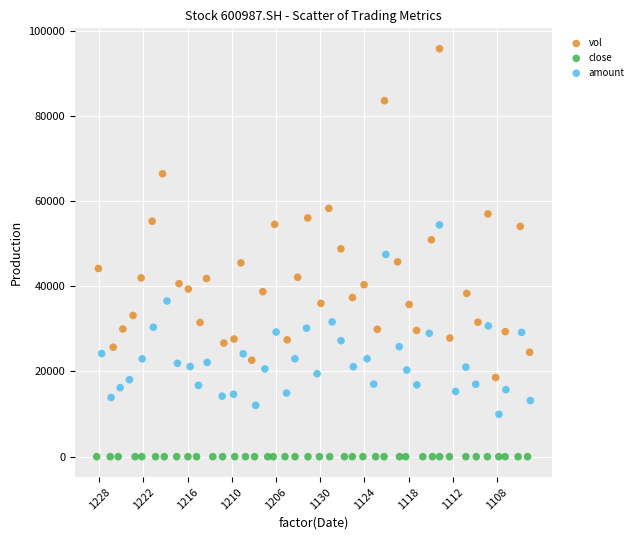

Which series reaches the minimum Y coordinate?

close